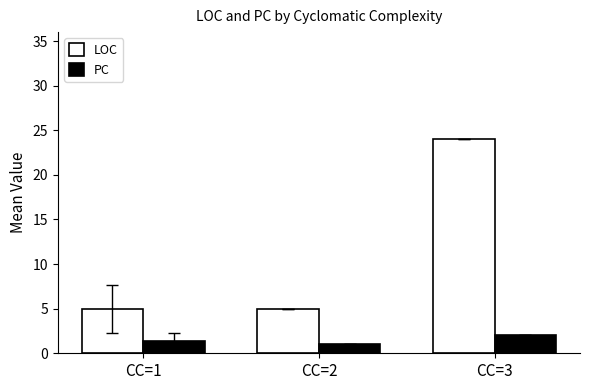

At how many categories does at least one series exceed 18?

1